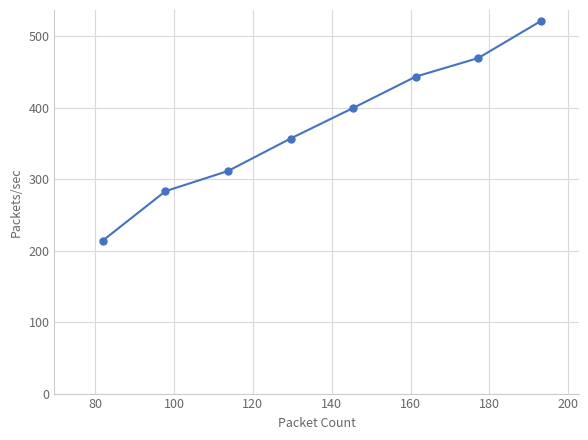

What is the minimum value shown in the chart?

214.2